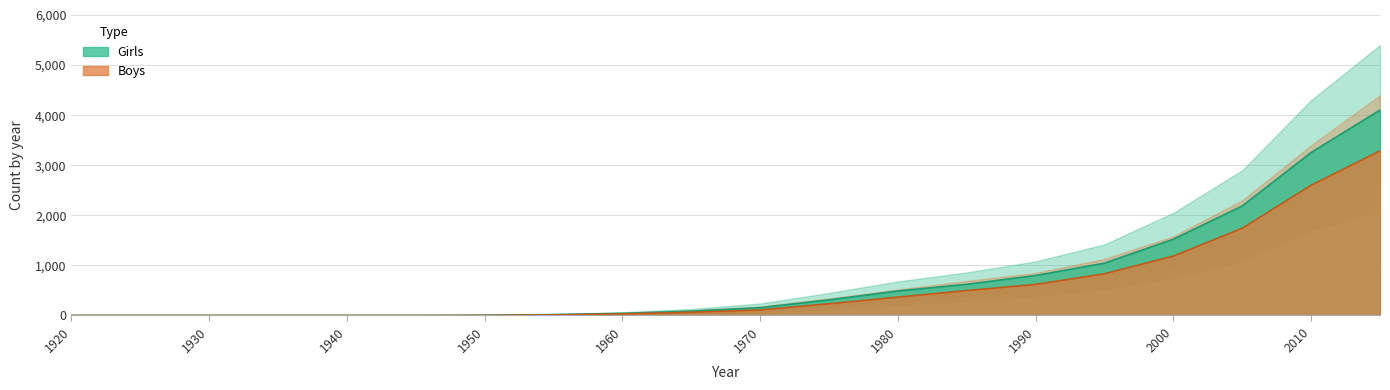

What is the highest value of the Boys series?

3289